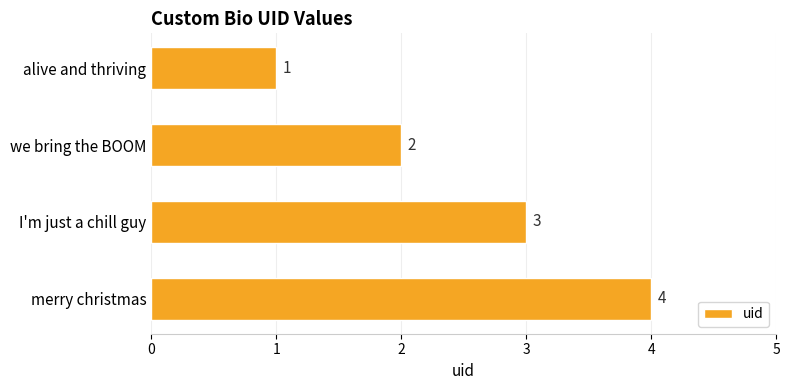

How many series are shown in this chart?

1